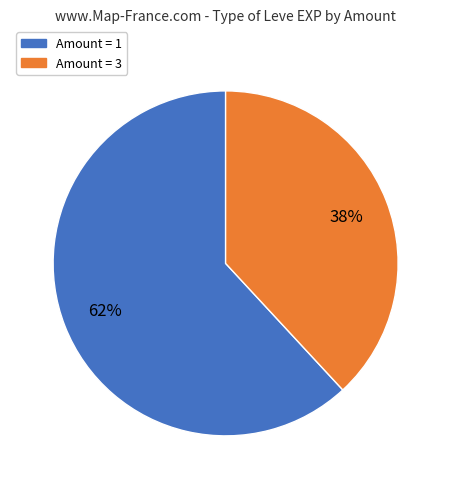

To the nearest percent, what is the average slice percentage?

50%